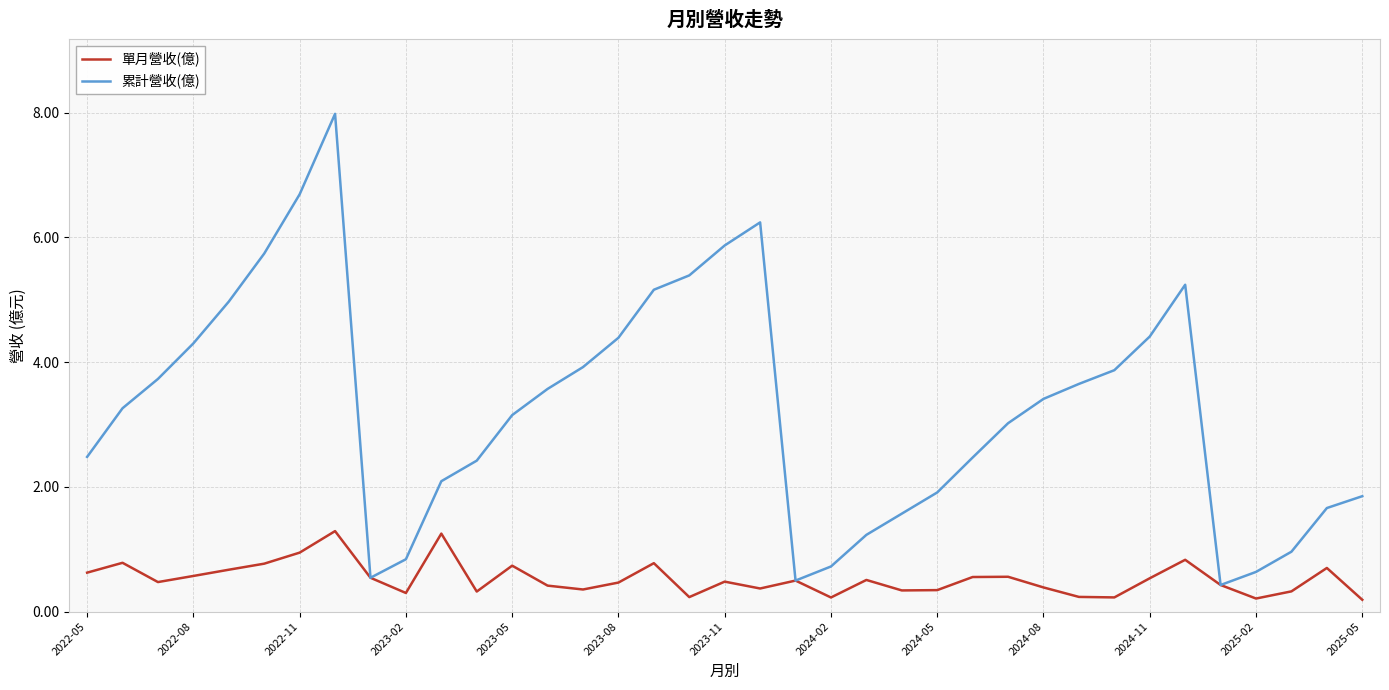

Rank the series by their maximum value, from highest to lowest.

累計營收(億), 單月營收(億)